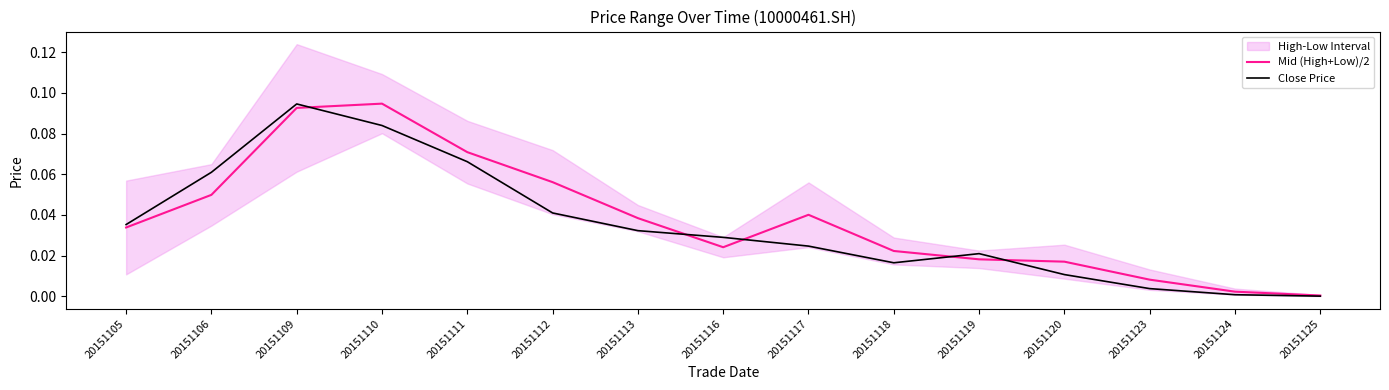

Rank the series by their average value, from highest to lowest.

Mid (High+Low)/2, Close Price